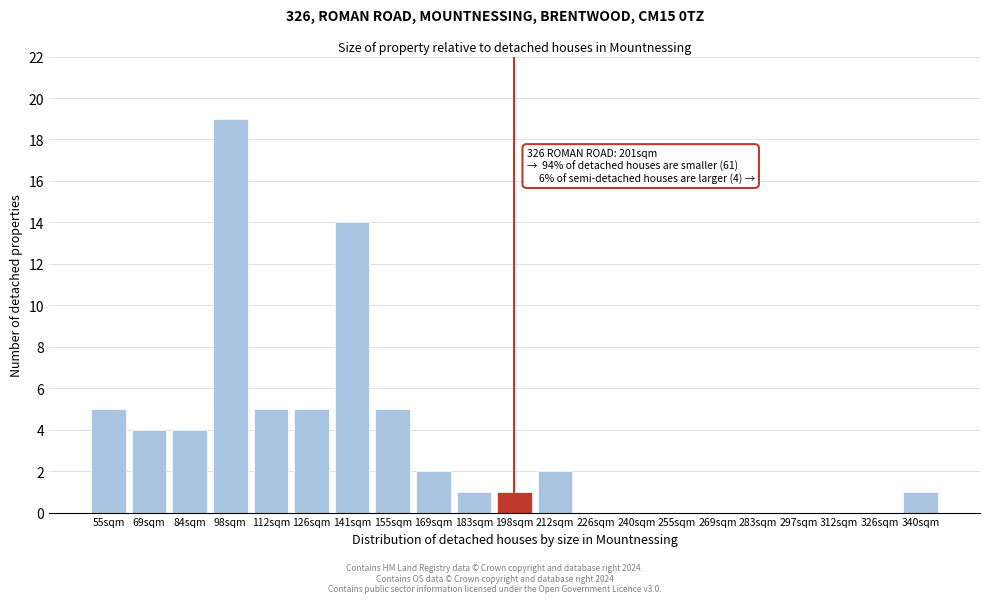

Reading right to left, what are all the values shown in this chart?

340sqm=1	326sqm=0	312sqm=0	297sqm=0	283sqm=0	269sqm=0	255sqm=0	240sqm=0	226sqm=0	212sqm=2	198sqm=1	183sqm=1	169sqm=2	155sqm=5	141sqm=14	126sqm=5	112sqm=5	98sqm=19	84sqm=4	69sqm=4	55sqm=5